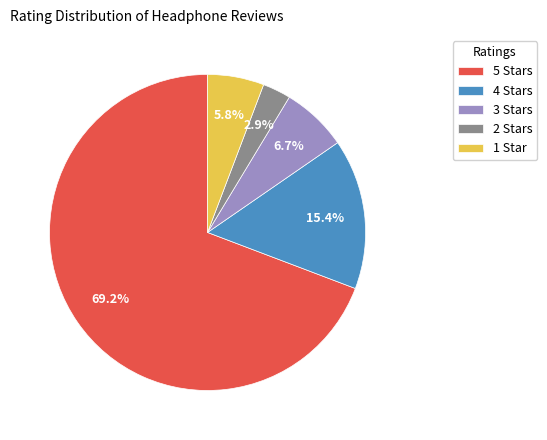

What is the smallest slice in the pie chart?

2 Stars